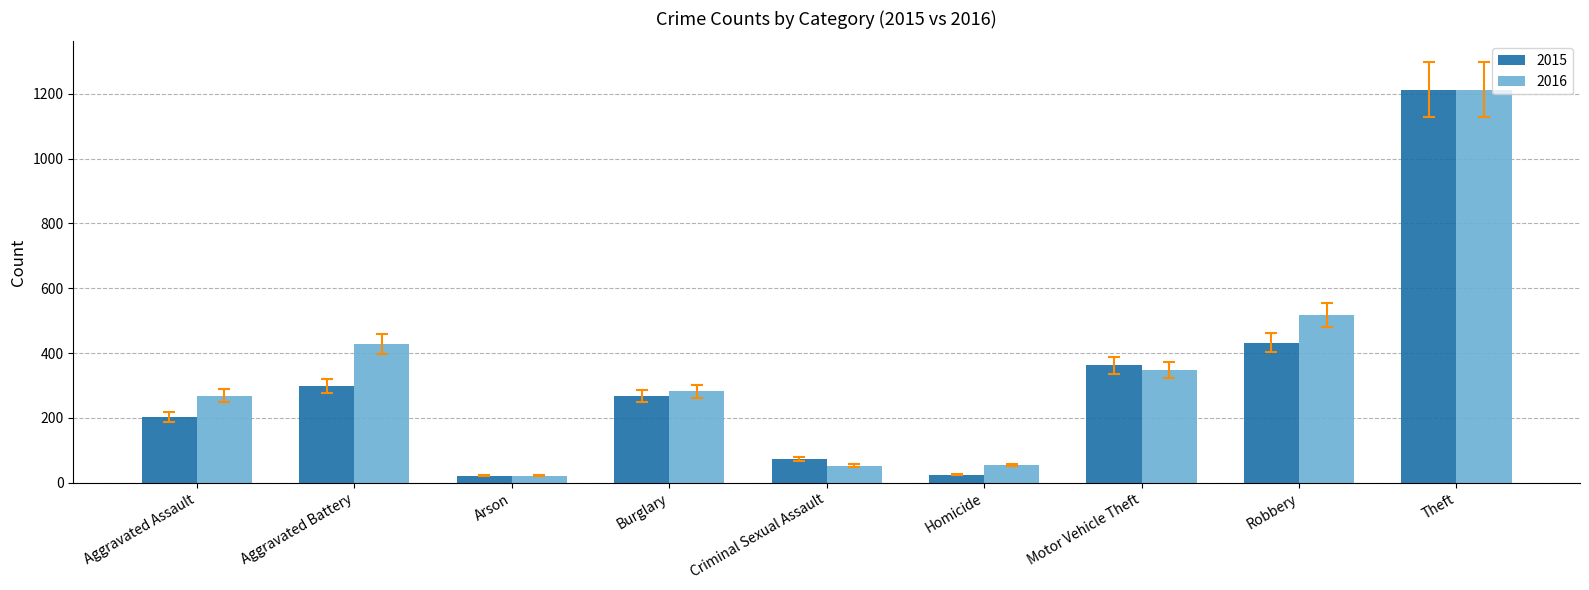

Is the value of 2016 at Motor Vehicle Theft greater than the value of 2015 at Aggravated Assault?

Yes